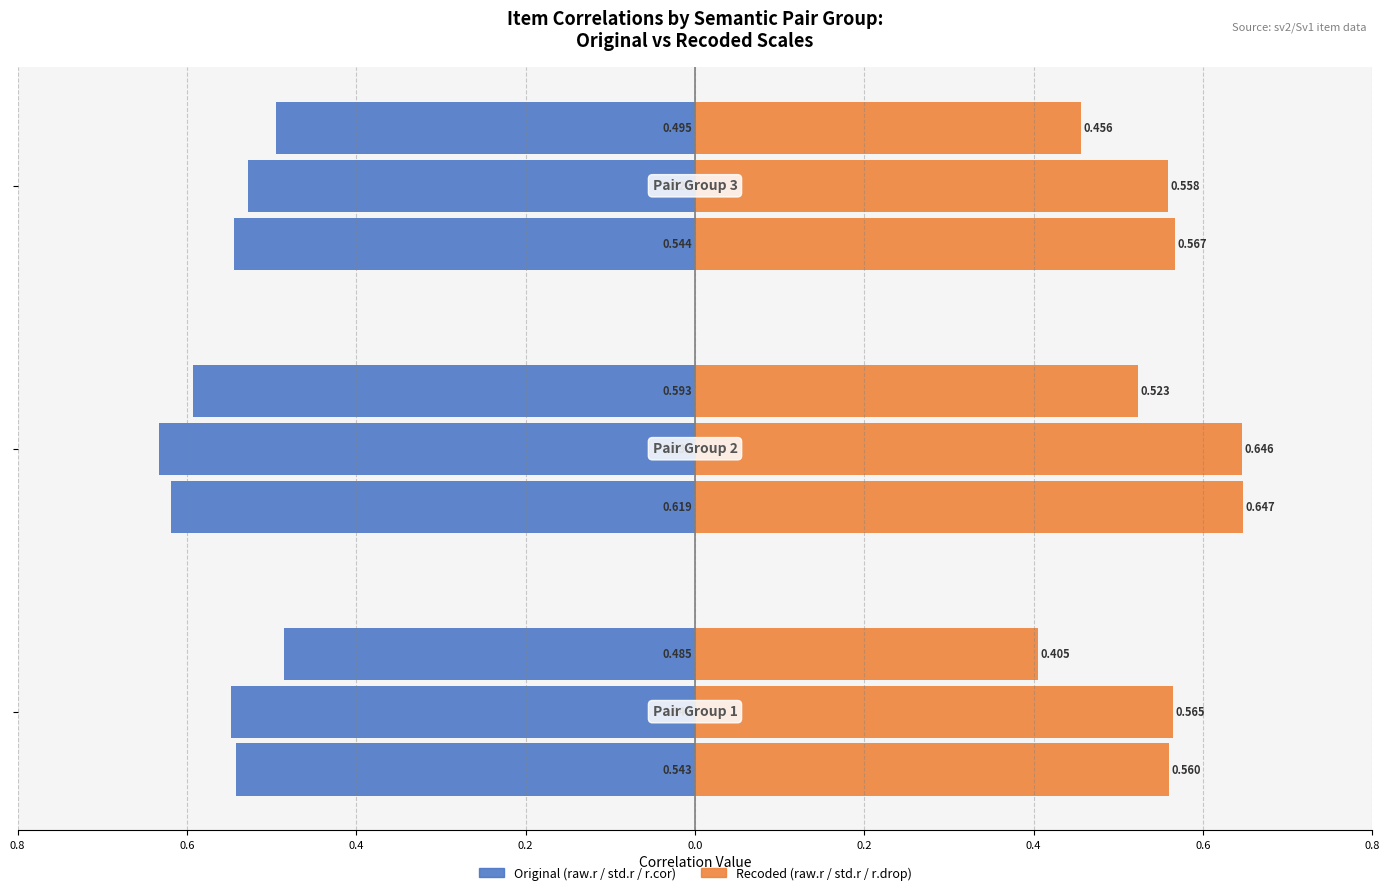

What is the value of the raw.r_ori bar at the 2nd from the left?

-0.6